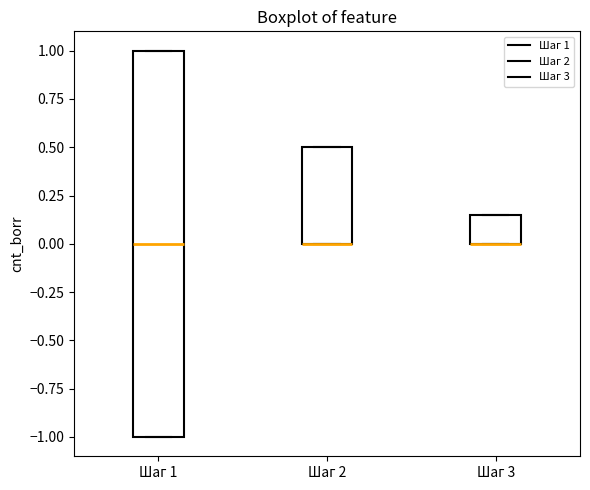

Reading left to right, transcribe this box plot: for each box, give where its median line is, the range the box spans, and where its two whiskers end, as read against the y-axis. The values are not printed on the chart, so give them approximately, as read against the axis.

Шаг 1: median 0.00, box -1.00 to 1.00, whiskers -1.00 to 1.00
Шаг 2: median 0.00 (drawn on the box's lower edge), box 0.00 to 0.50, whiskers 0.00 to 0.50
Шаг 3: median 0.00 (drawn on the box's lower edge), box 0.00 to 0.15, whiskers 0.00 to 0.15